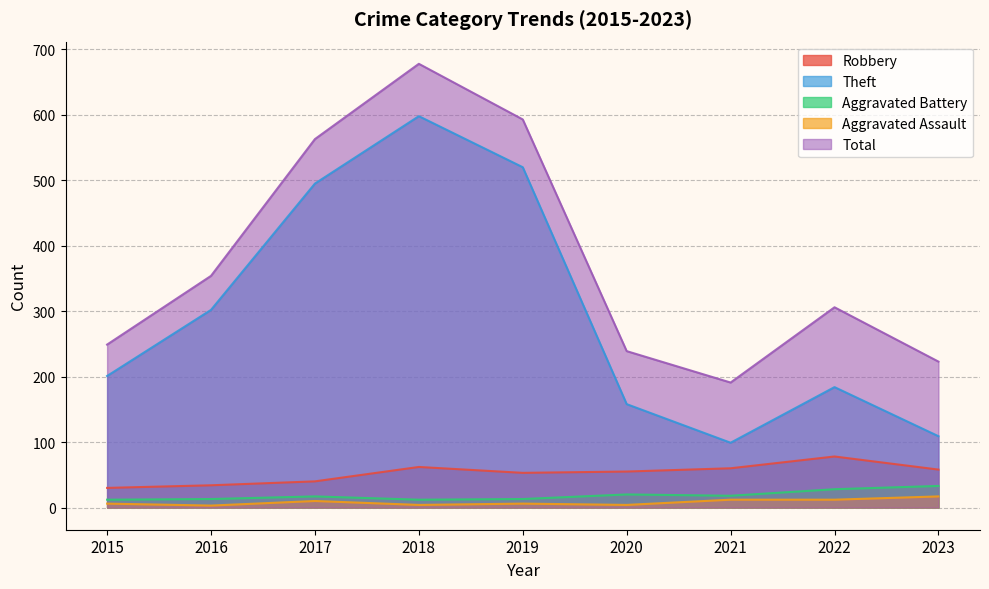

Reading left to right, transcribe all the data shown in this chart.

Robbery: 30	34	40	62	53	55	60	78	58
Theft: 201	302	495	598	520	158	99	184	109
Aggravated Battery: 12	13	17	12	13	20	18	28	33
Aggravated Assault: 6	3	10	4	6	4	12	12	17
Total: 249	354	563	678	593	239	191	306	223